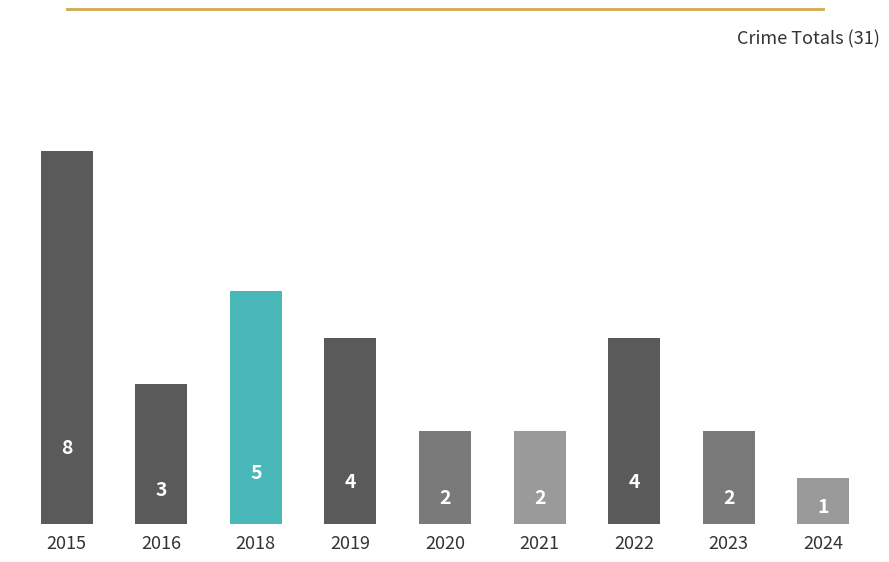

What is the ratio of the value at 2023 to the value at 2019?

0.5